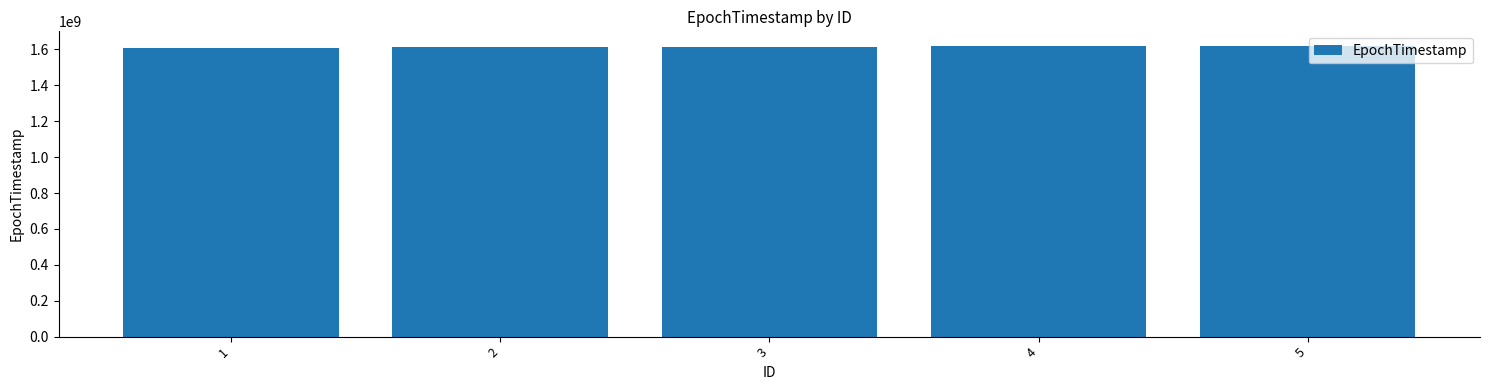

What is the ratio of the value at 5 to the value at 1?

1.0